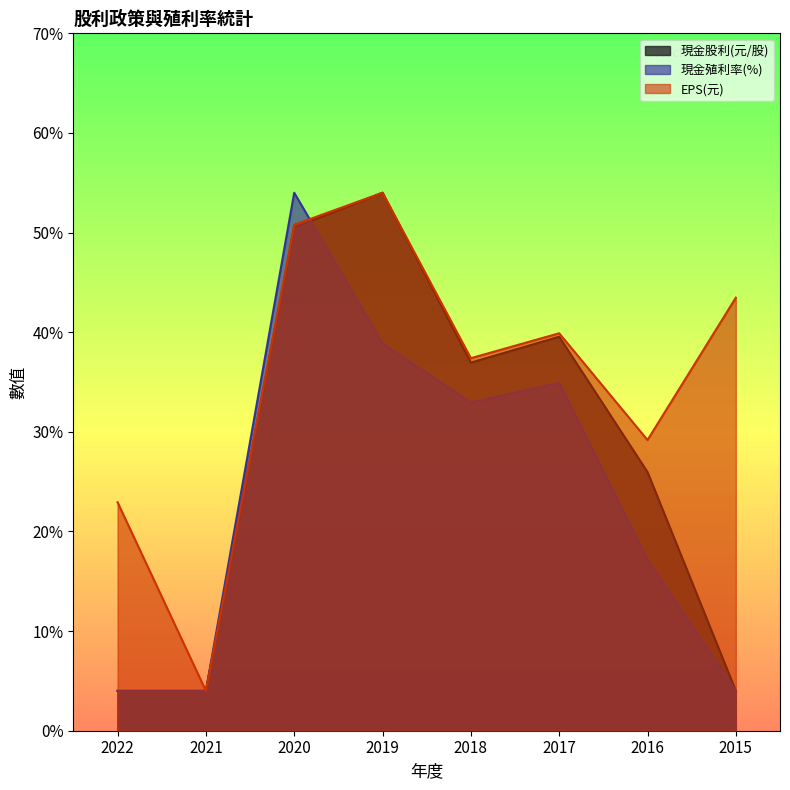

True or false: 現金殖利率(%) has a value of 3.1 at 2017.

False